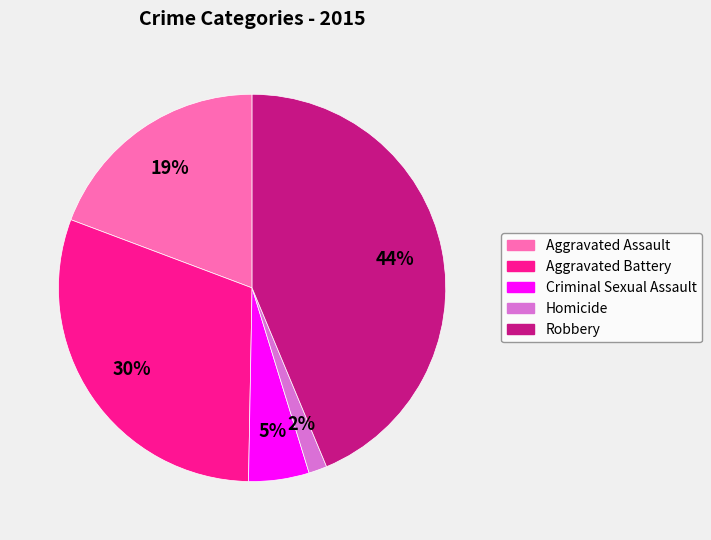

Does Aggravated Assault represent more than half of the total?

No